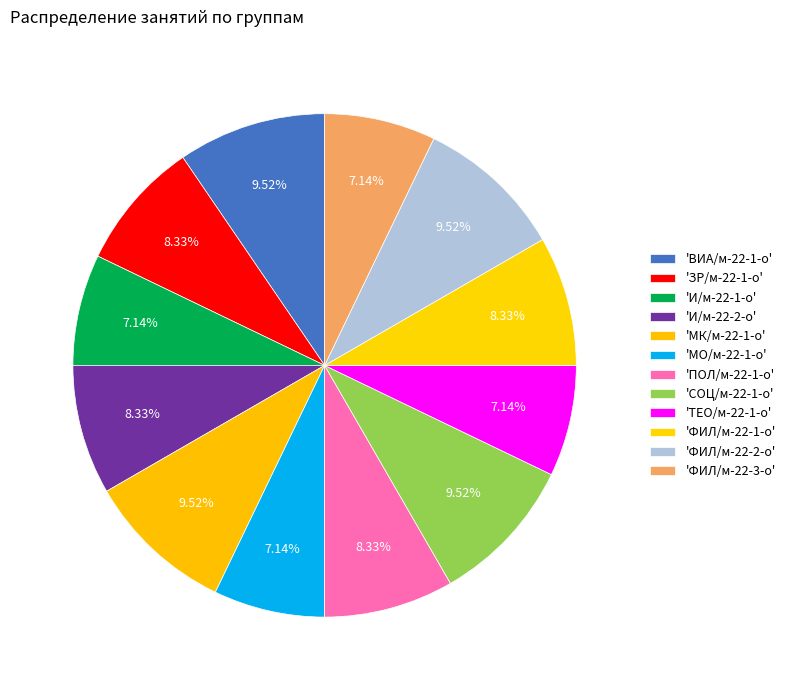

How many slices are in this pie chart?

12